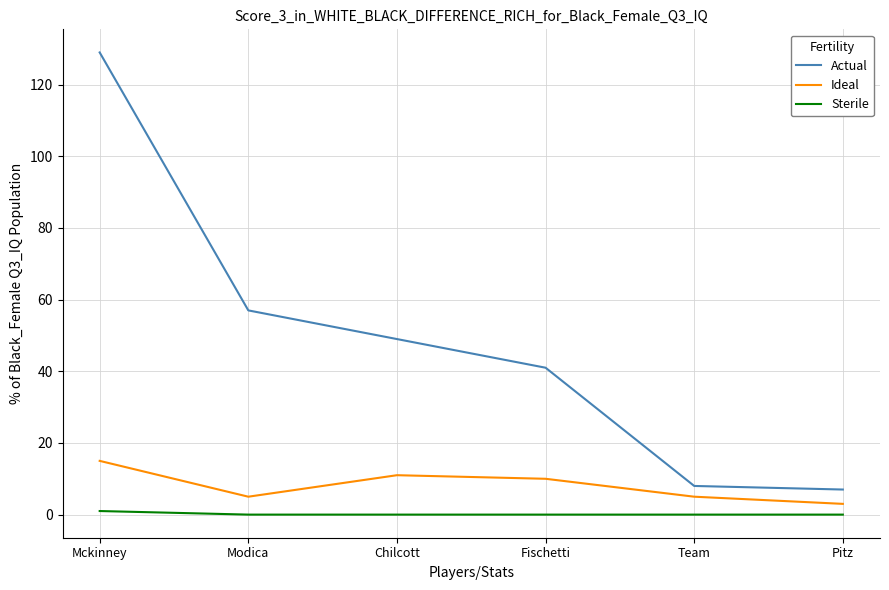

At how many categories does at least one series exceed 105?

1